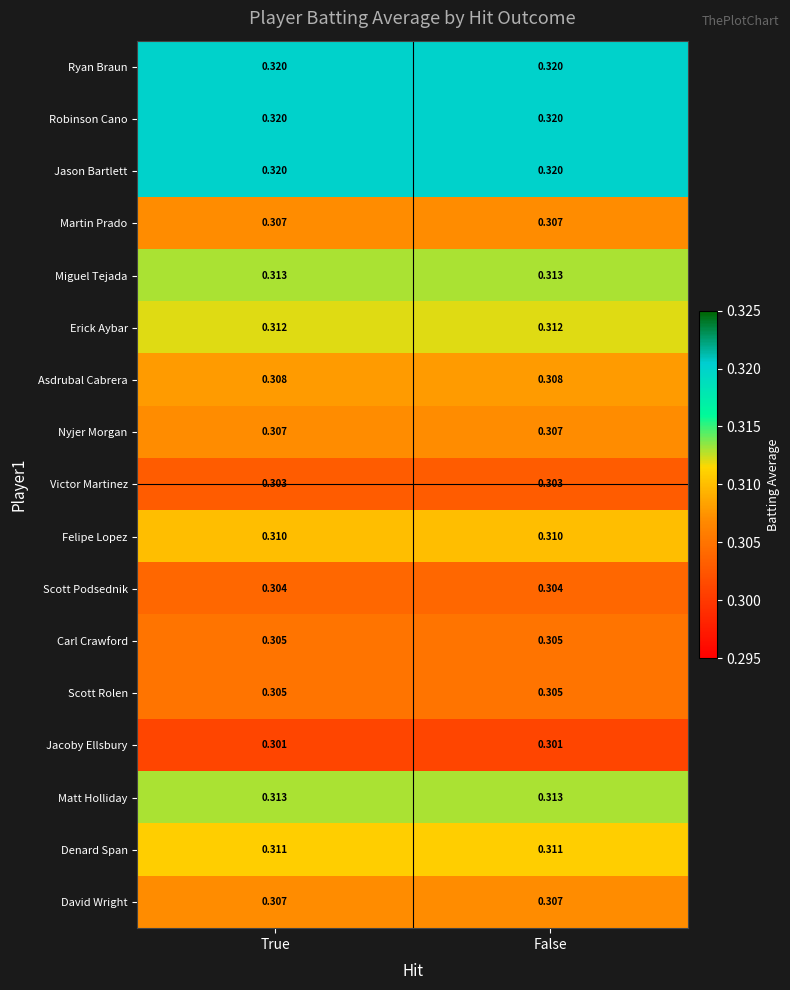

What is the total value across all series at True?

5.3